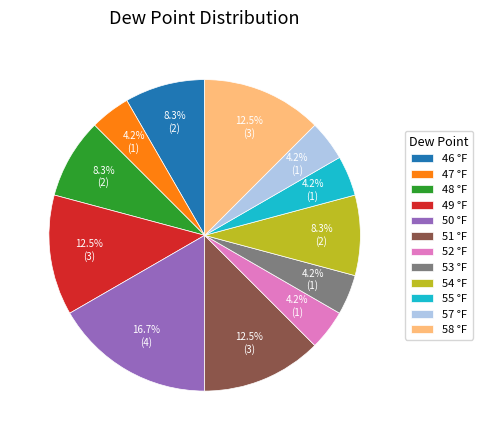

Is there any slice that represents more than half of the pie?

No